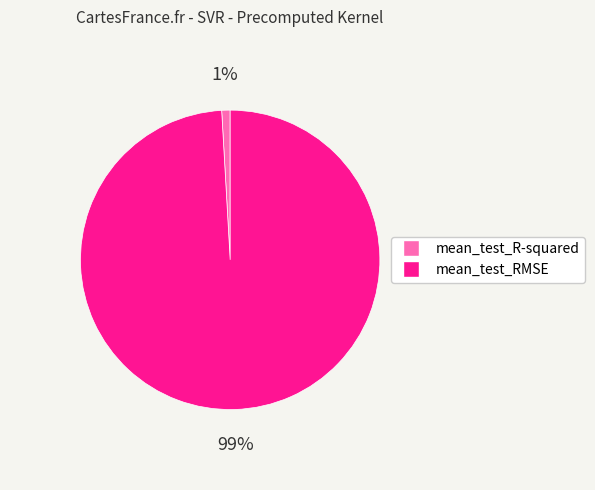

Which slice is the largest?

mean_test_RMSE